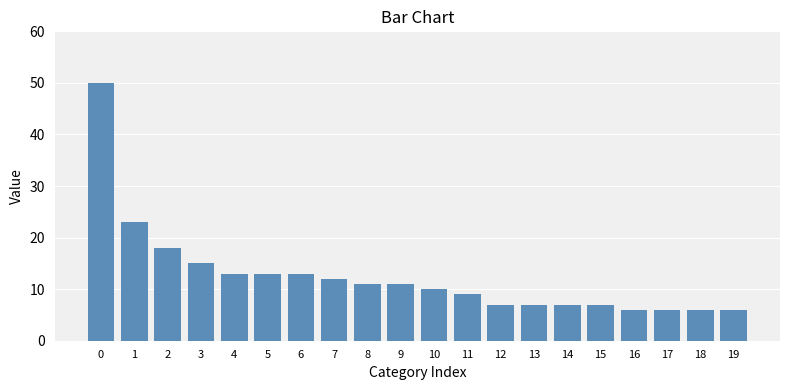

Which has a higher value, 16 or 4?

4